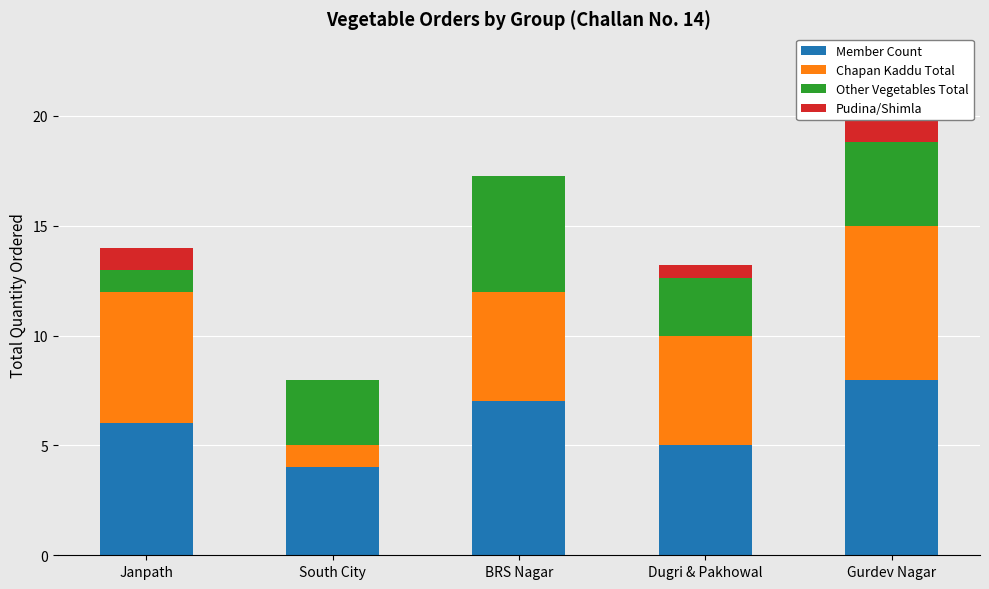

What value does the Chapan Kaddu Total series have at BRS Nagar?

5.0